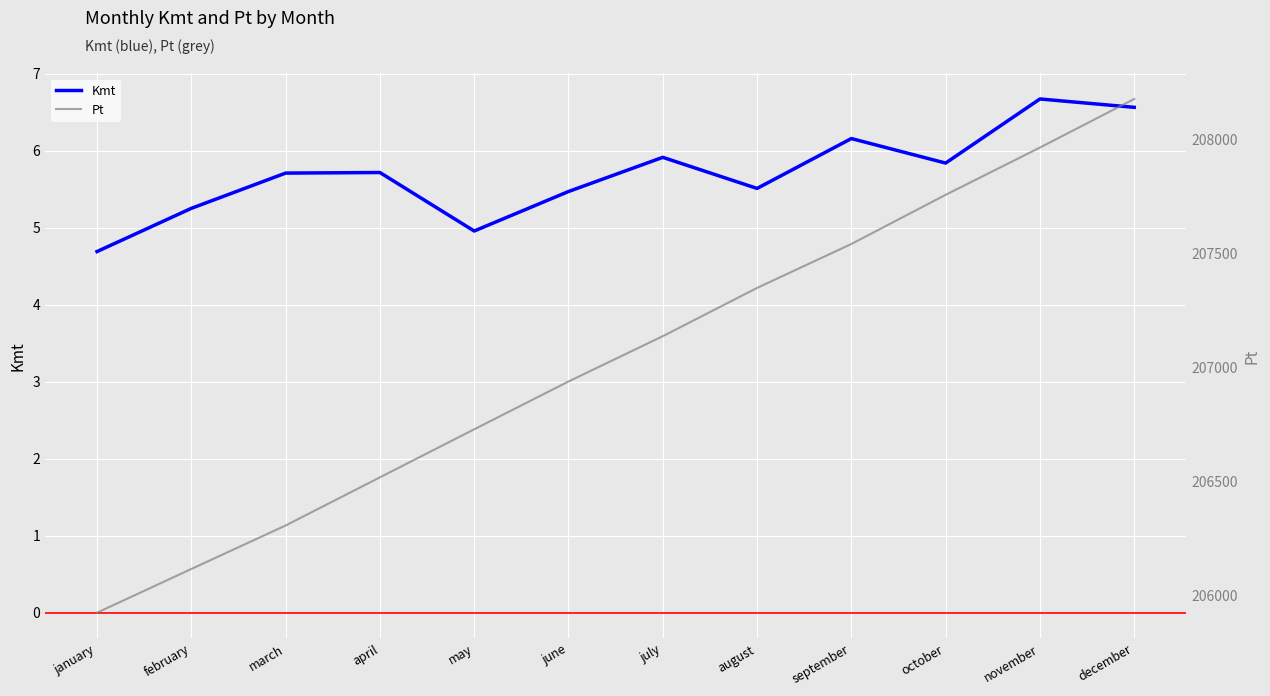

True or false: Kmt has more than 1 points higher than both neighbors.

True